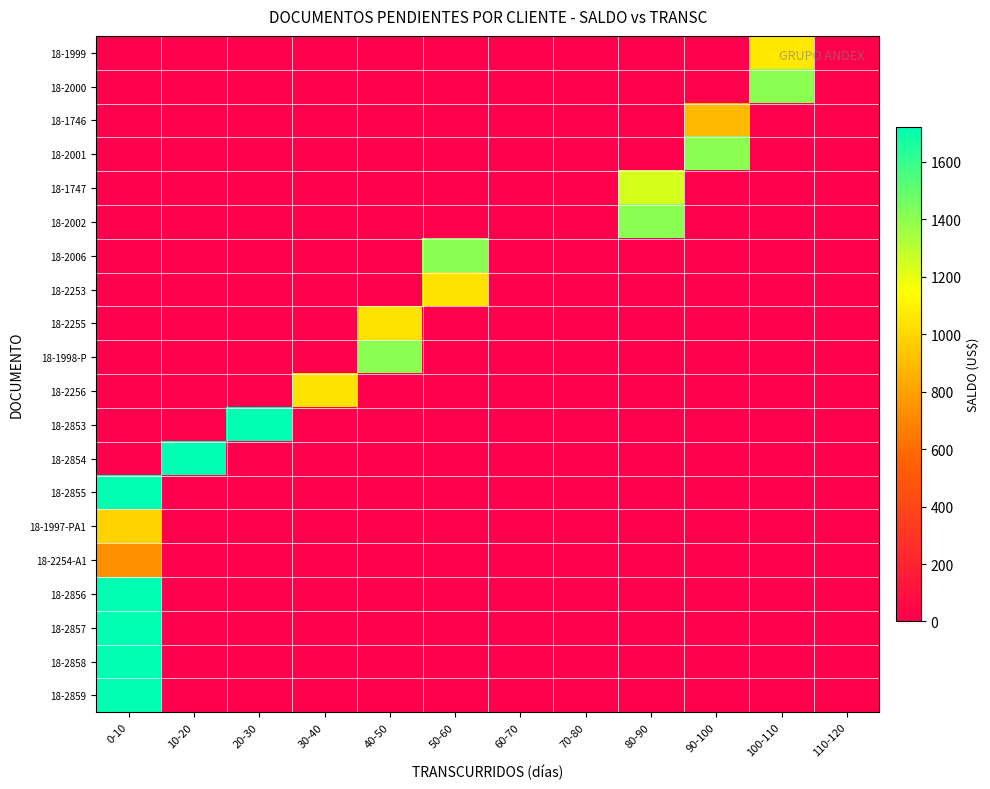

At 20-30, list the series in order from largest to smallest.

18-2853, 18-1999, 18-2000, 18-1746, 18-2001, 18-1747, 18-2002, 18-2006, 18-2253, 18-2255, 18-1998-P, 18-2256, 18-2854, 18-2855, 18-1997-PA1, 18-2254-A1, 18-2856, 18-2857, 18-2858, 18-2859